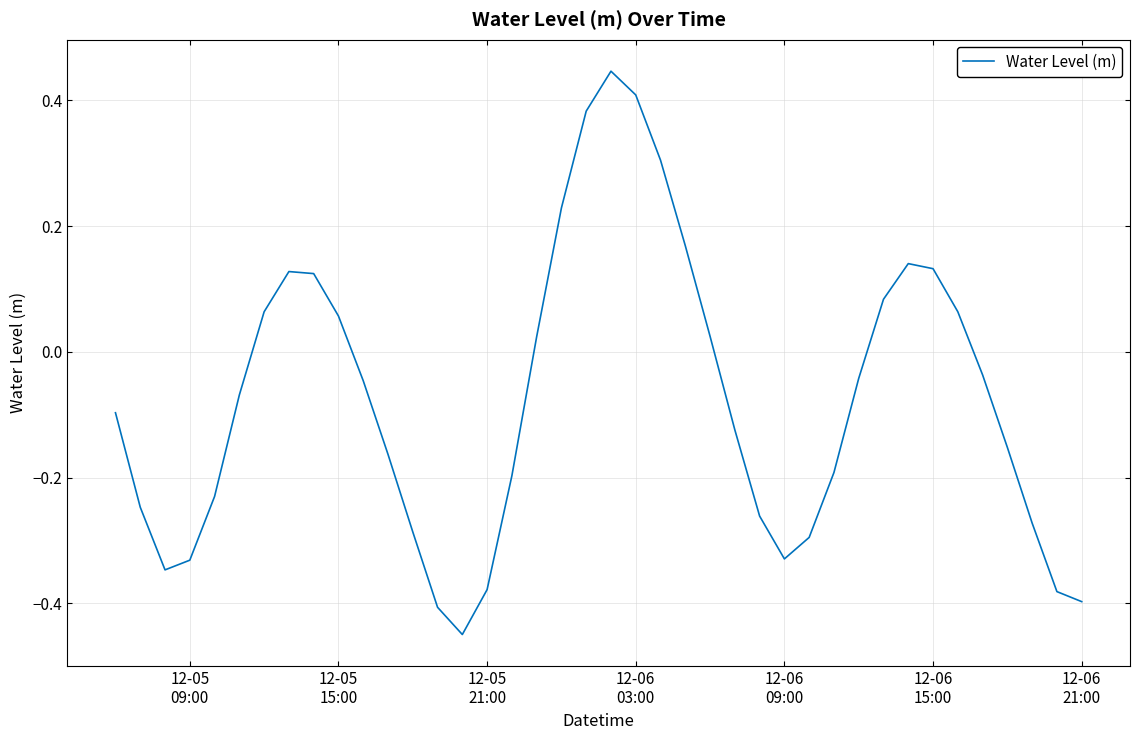

What is the difference between the maximum and minimum values?

0.9